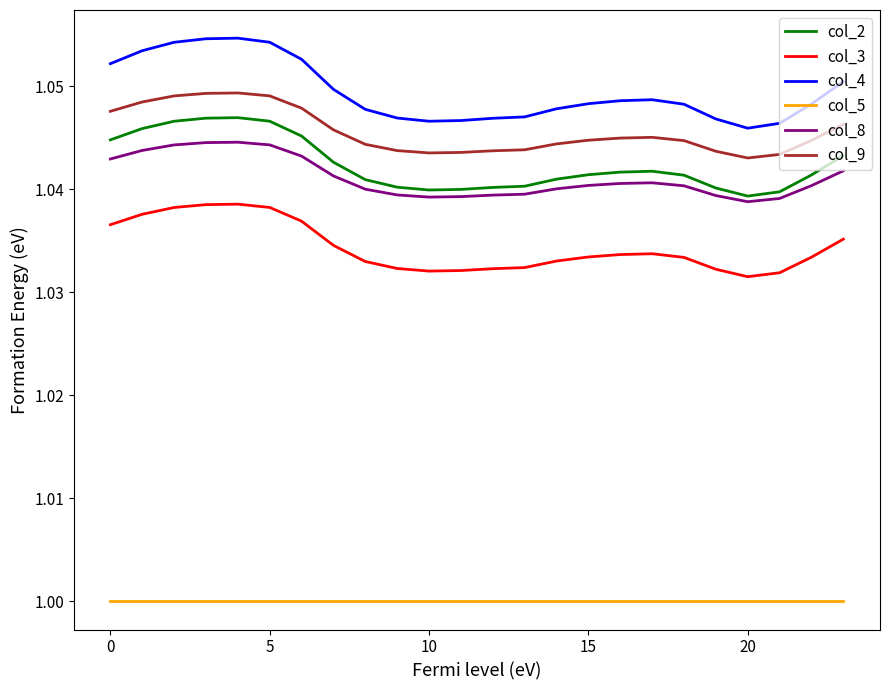

Count the number of data series in this chart.

6